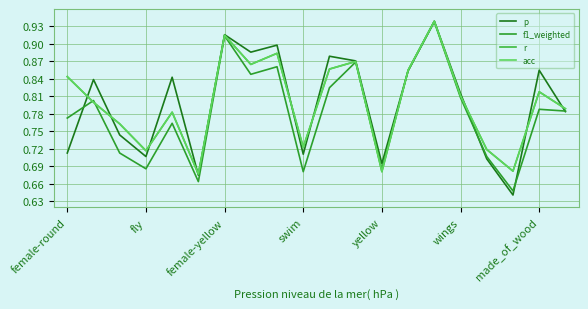

At which label does f1_weighted reach its peak?

14